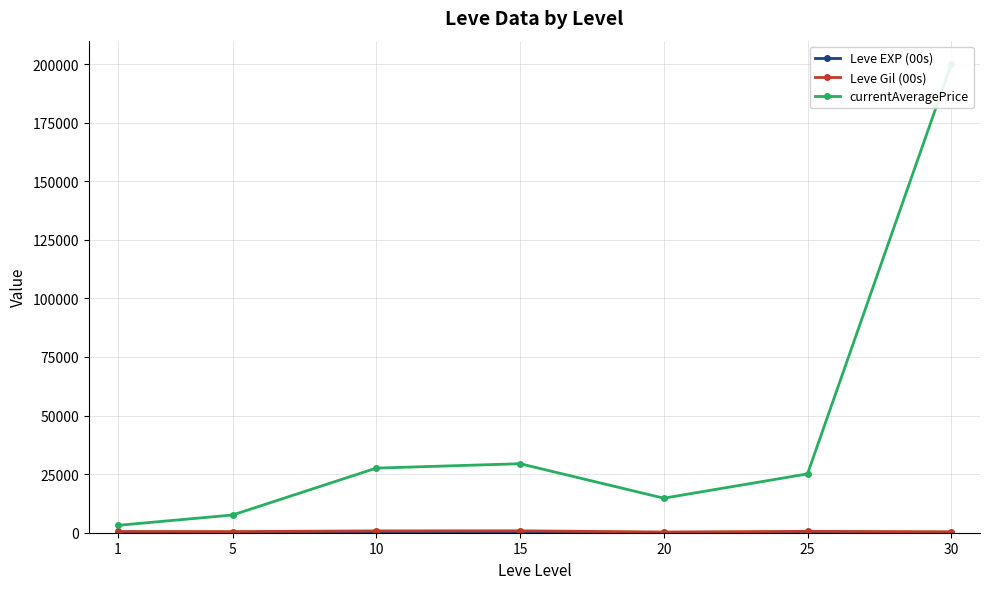

Is the value of currentAveragePrice at 30 greater than the value of Leve EXP (00s) at 1?

Yes